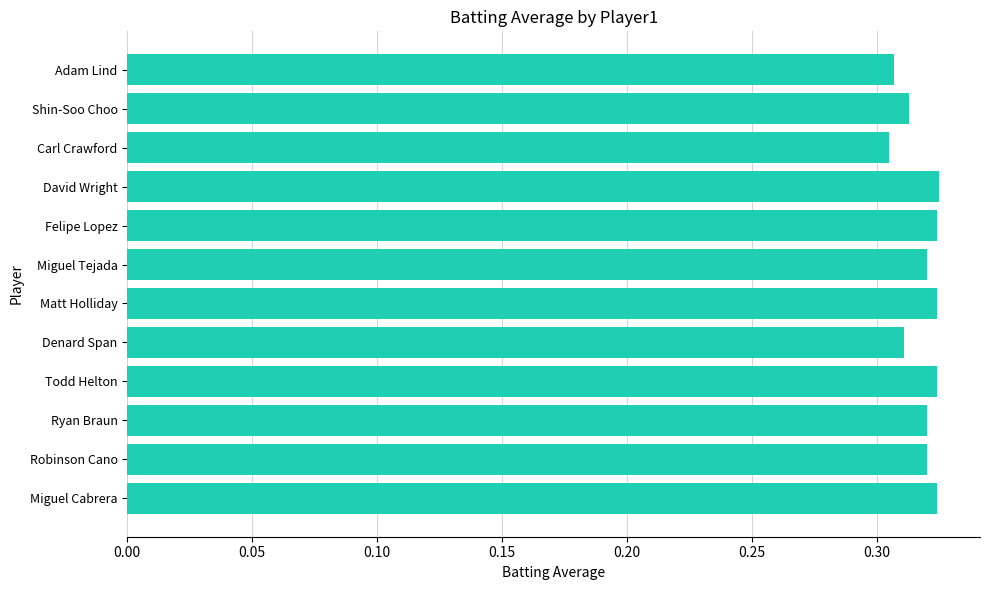

Count the values in the range 0 to 1.

12